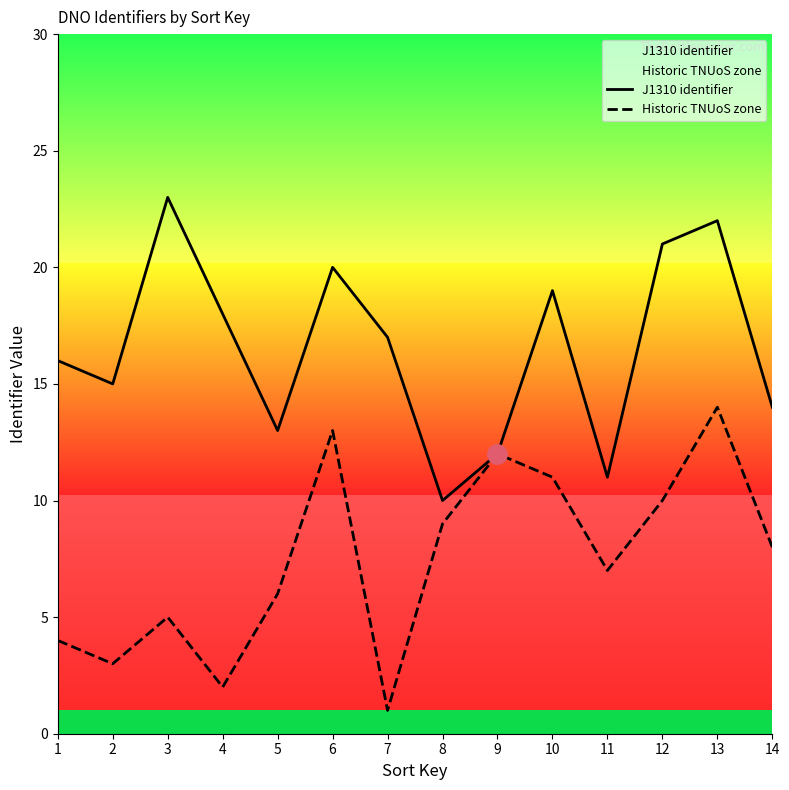

The Historic TNUoS zone series shows 10 at 12. True or false?

True